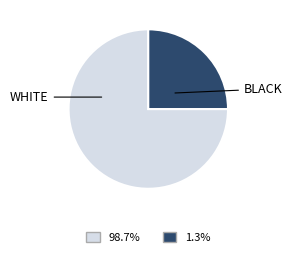

Is the sum of WHITE and BLACK greater than half?

Yes